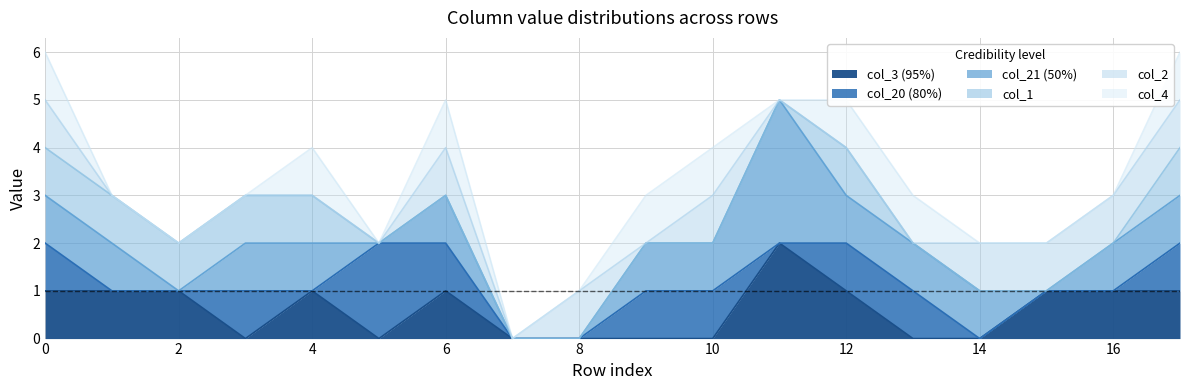

Between 11 and 1, which is larger?

11